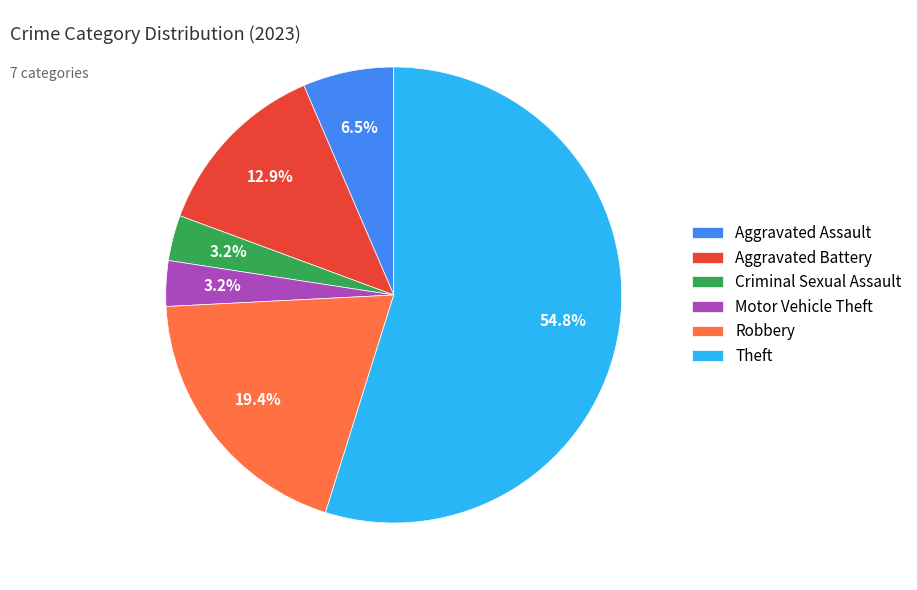

Combined, what portion of the pie is Aggravated Assault and Aggravated Battery?

19.4%